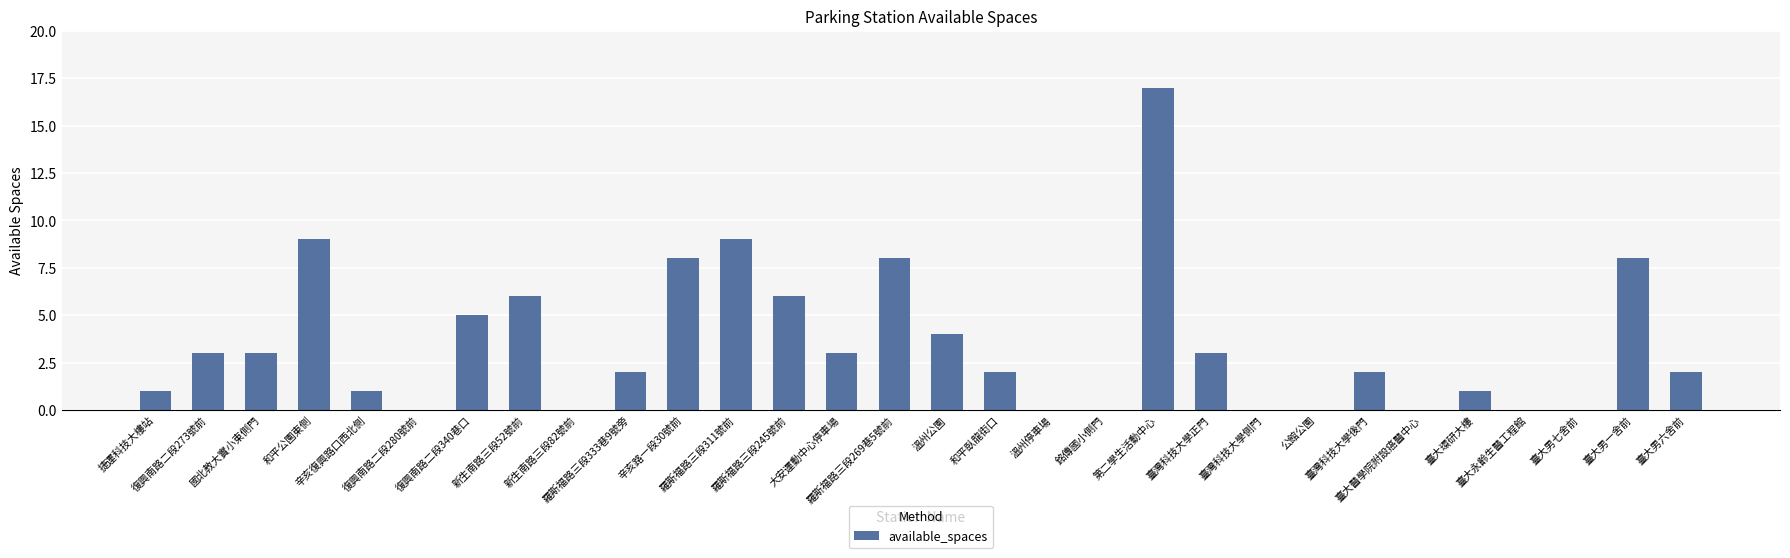

What is the sum of the values at 臺大男七舍前 and 辛亥路一段30號前?

8